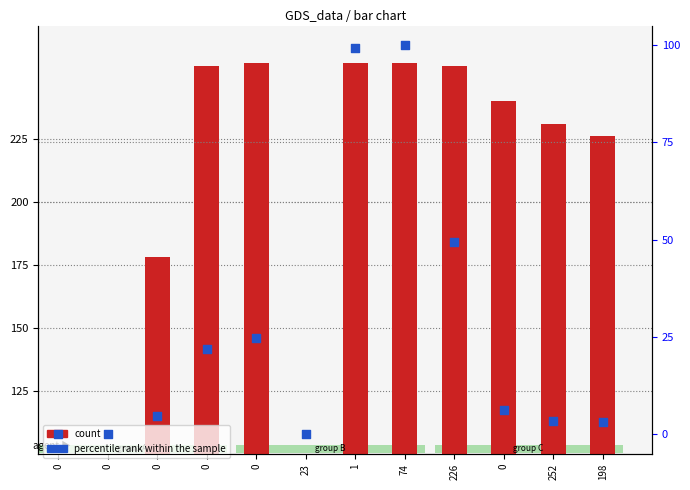

Is the value of percentile rank within the sample at 226 greater than the value of count at 1?

No